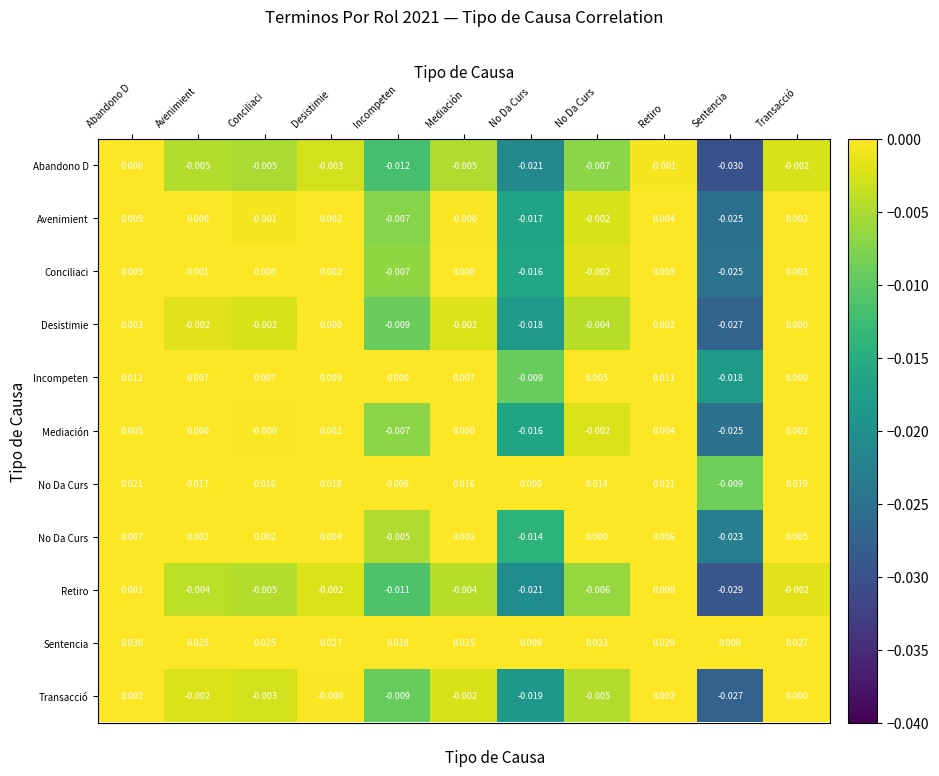

Between Conciliaci and No Da Curs, which is larger?

Conciliaci